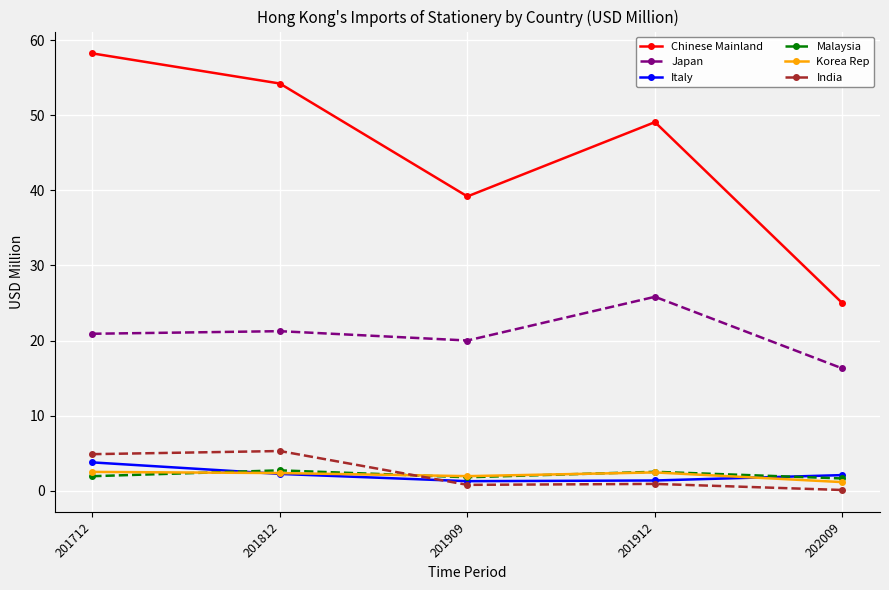

At which category does the chart reach its peak across all series?

201712